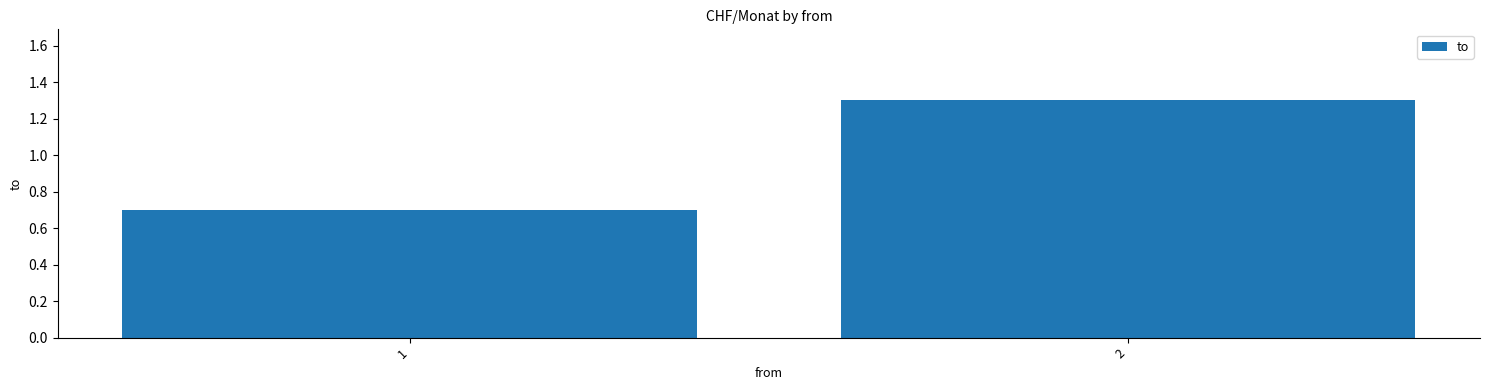

Between 1 and 2, which is larger?

2